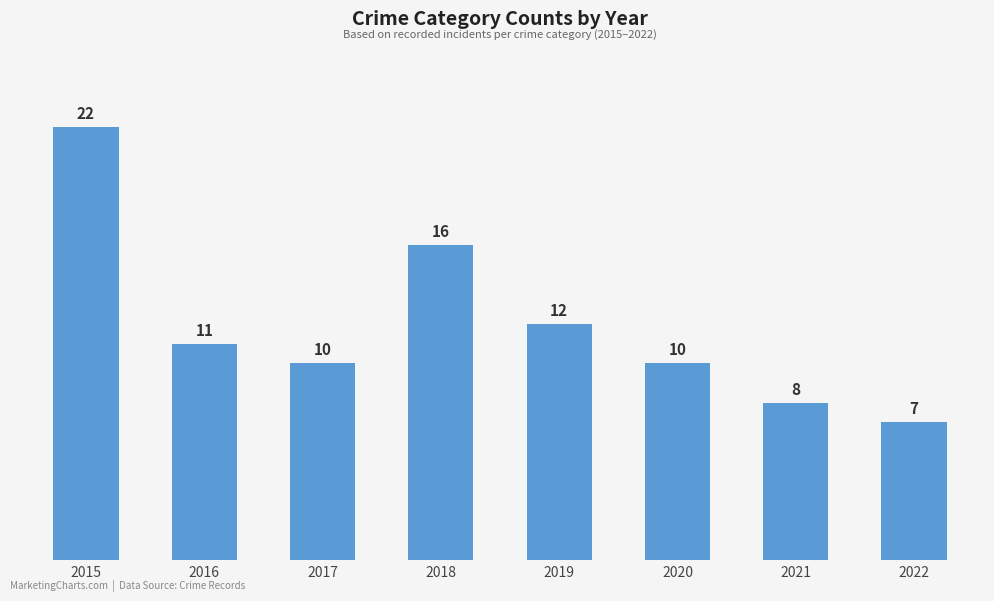

What is the ratio of the value at 2016 to the value at 2018?

0.7